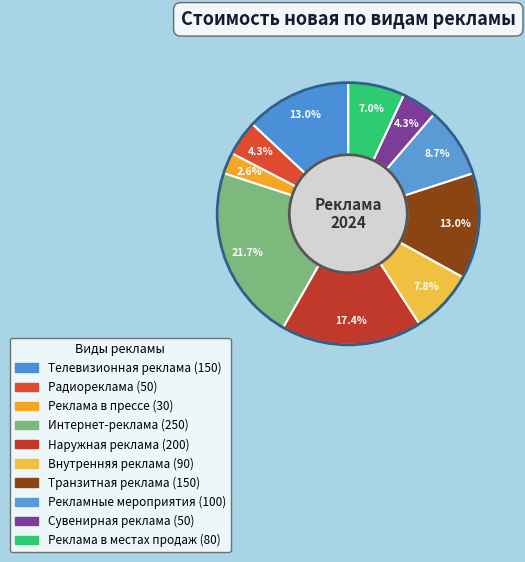

To the nearest percent, what percentage of the pie is Реклама в прессе?

3%